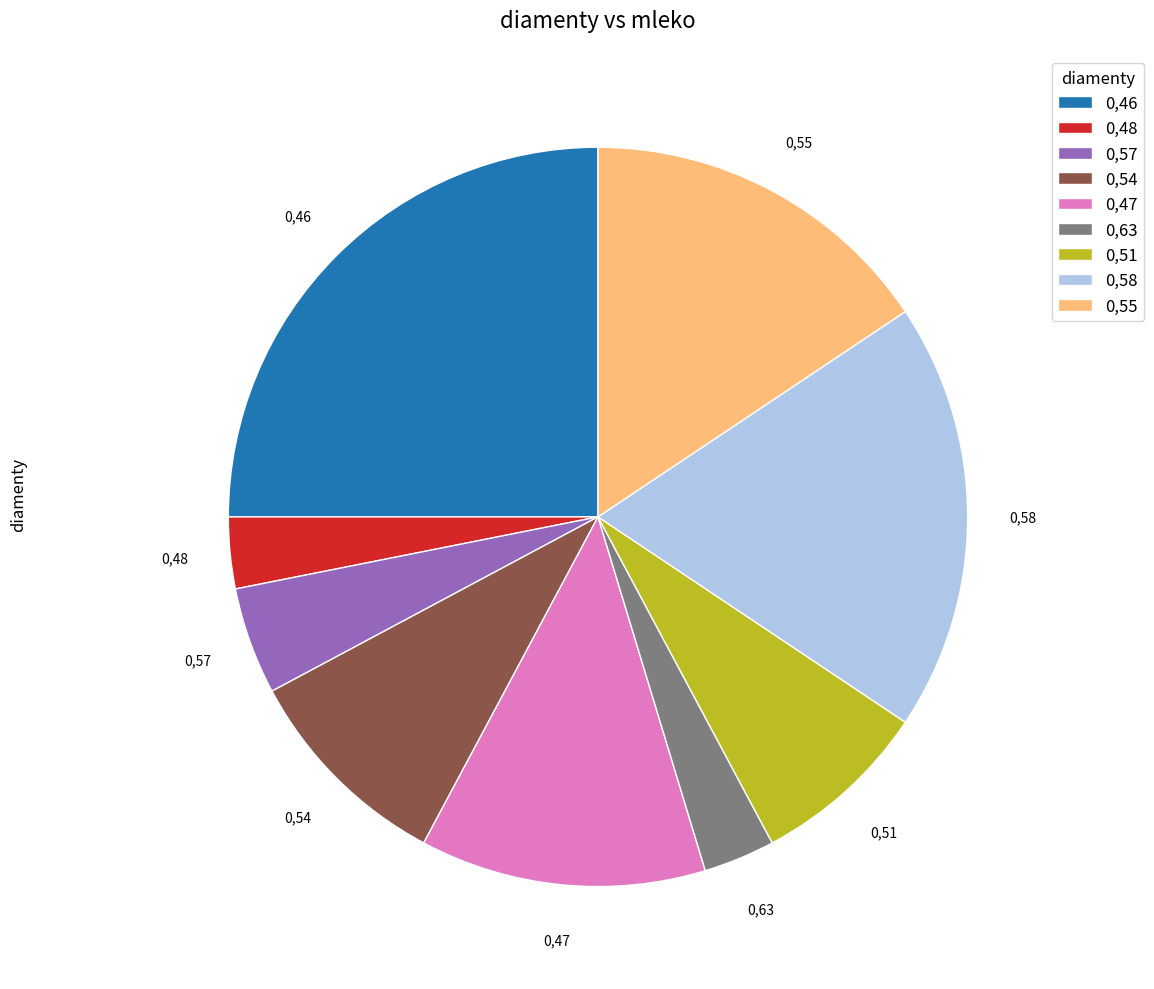

How many slices are in this pie chart?

9